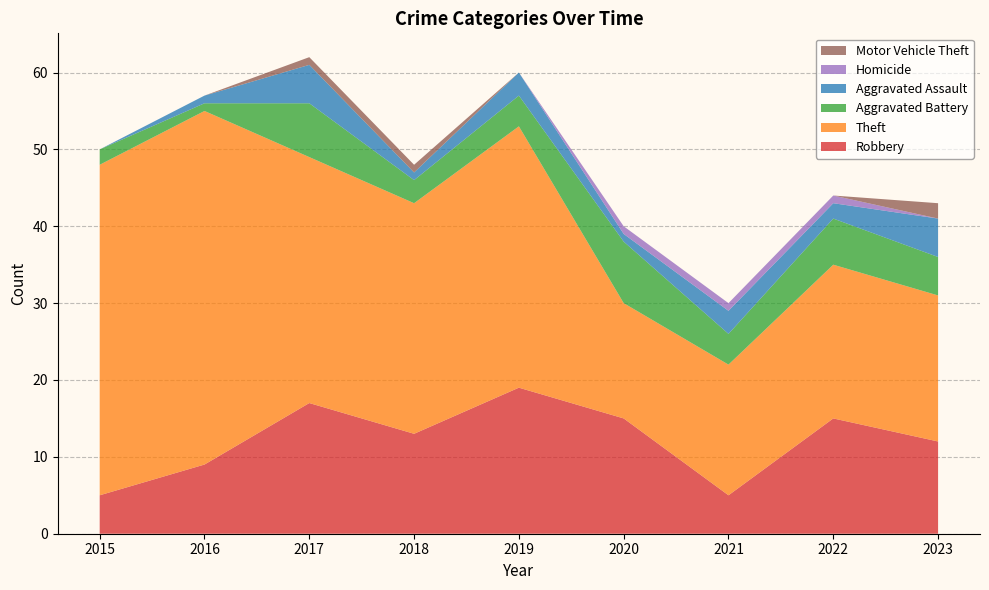

Reading right to left, what are all the values shown in this chart?

Robbery: 2023=12	2022=15	2021=5	2020=15	2019=19	2018=13	2017=17	2016=9	2015=5
Theft: 2023=19	2022=20	2021=17	2020=15	2019=34	2018=30	2017=32	2016=46	2015=43
Aggravated Battery: 2023=5	2022=6	2021=4	2020=8	2019=4	2018=3	2017=7	2016=1	2015=2
Aggravated Assault: 2023=5	2022=2	2021=3	2020=1	2019=3	2018=1	2017=5	2016=1	2015=0
Homicide: 2023=0	2022=1	2021=1	2020=1	2019=0	2018=0	2017=0	2016=0	2015=0
Motor Vehicle Theft: 2023=2	2022=0	2021=0	2020=0	2019=0	2018=1	2017=1	2016=0	2015=0